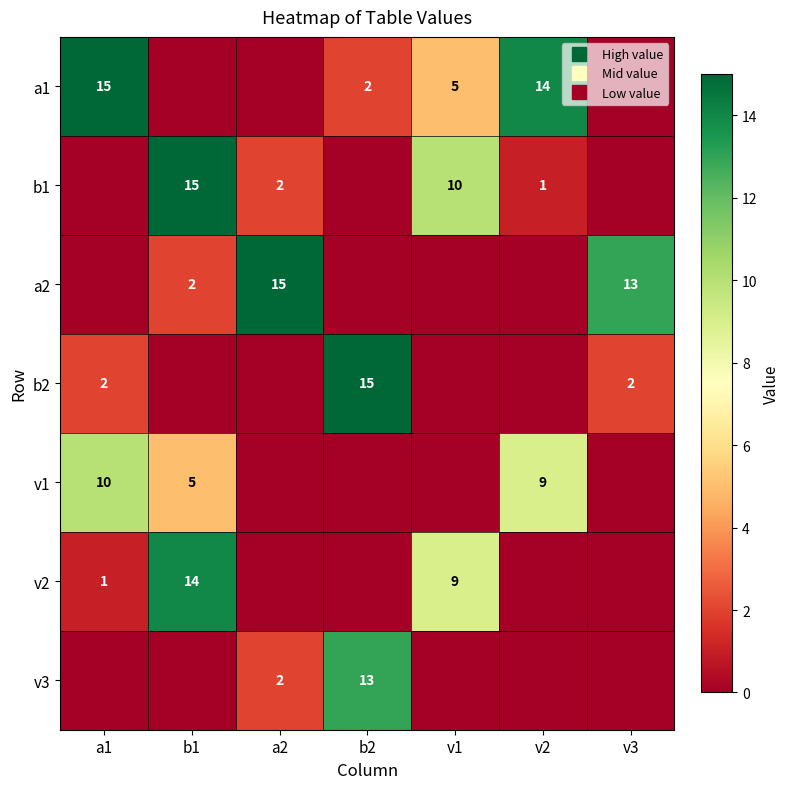

Between a2 and v1, which series saw the biggest shift?

a2